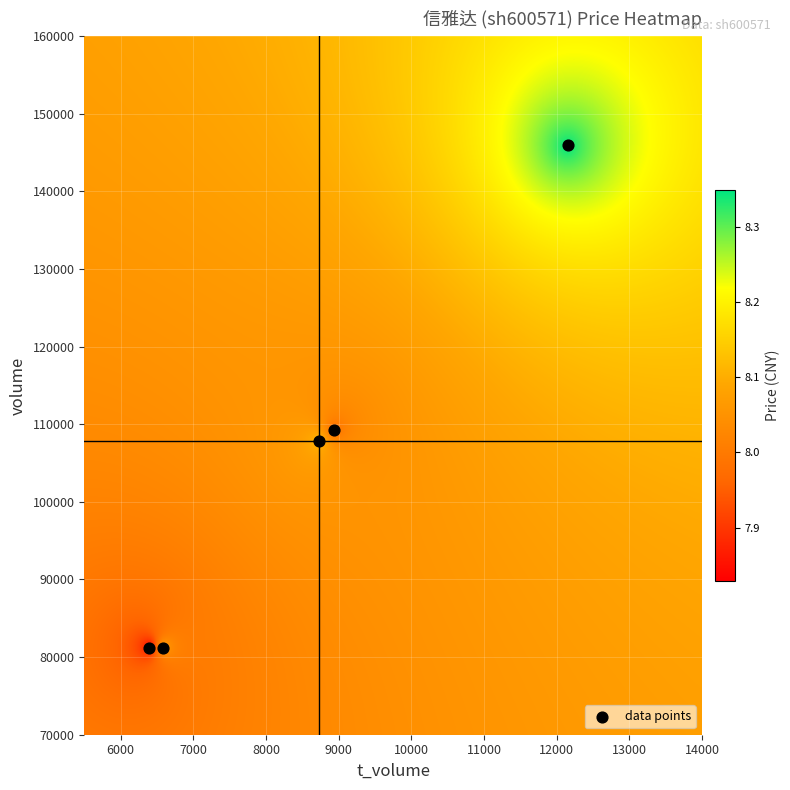

What Y value in the scatter plot is closest to 113591?

109305